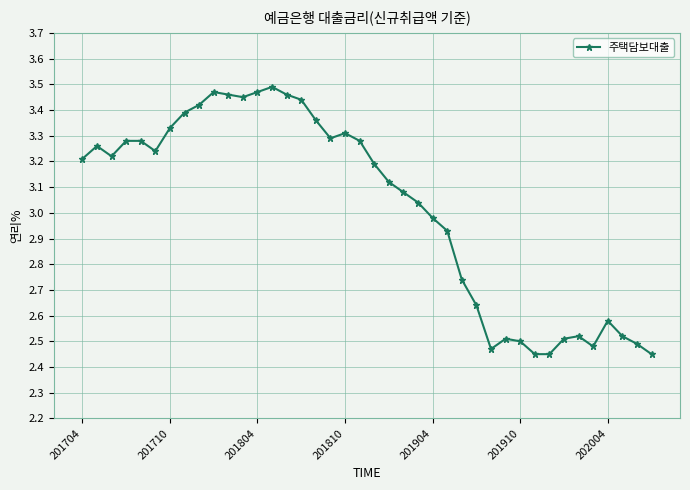

What is the sum of all values?

120.8